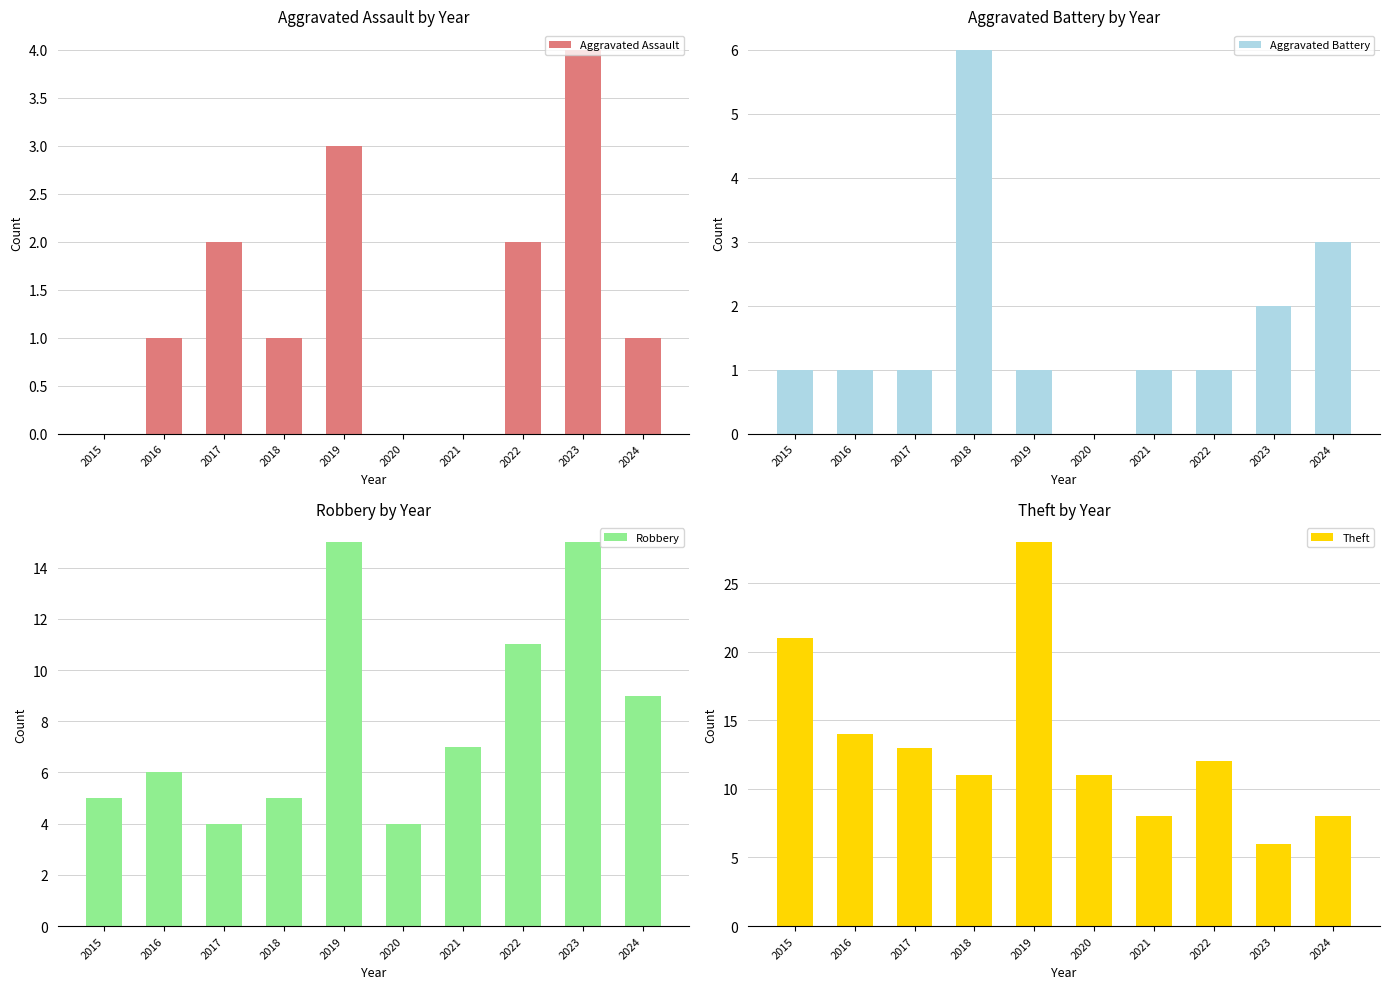

What is the difference between the Aggravated Assault values at 2024 and 2019?

2